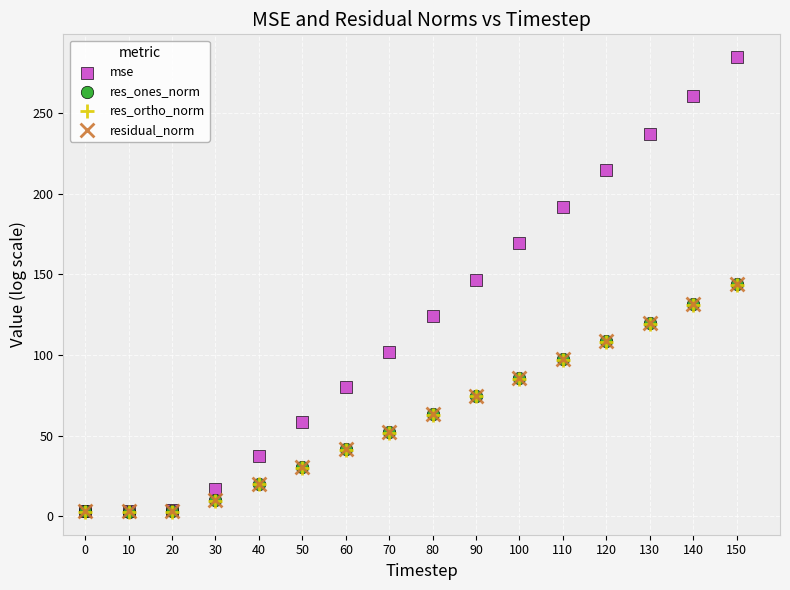

What are all the series names shown in the legend?

mse, res_ones_norm, res_ortho_norm, residual_norm